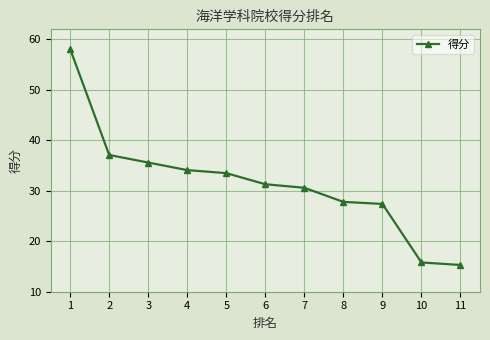

True or false: the data has more than 1 interior local peaks.

False